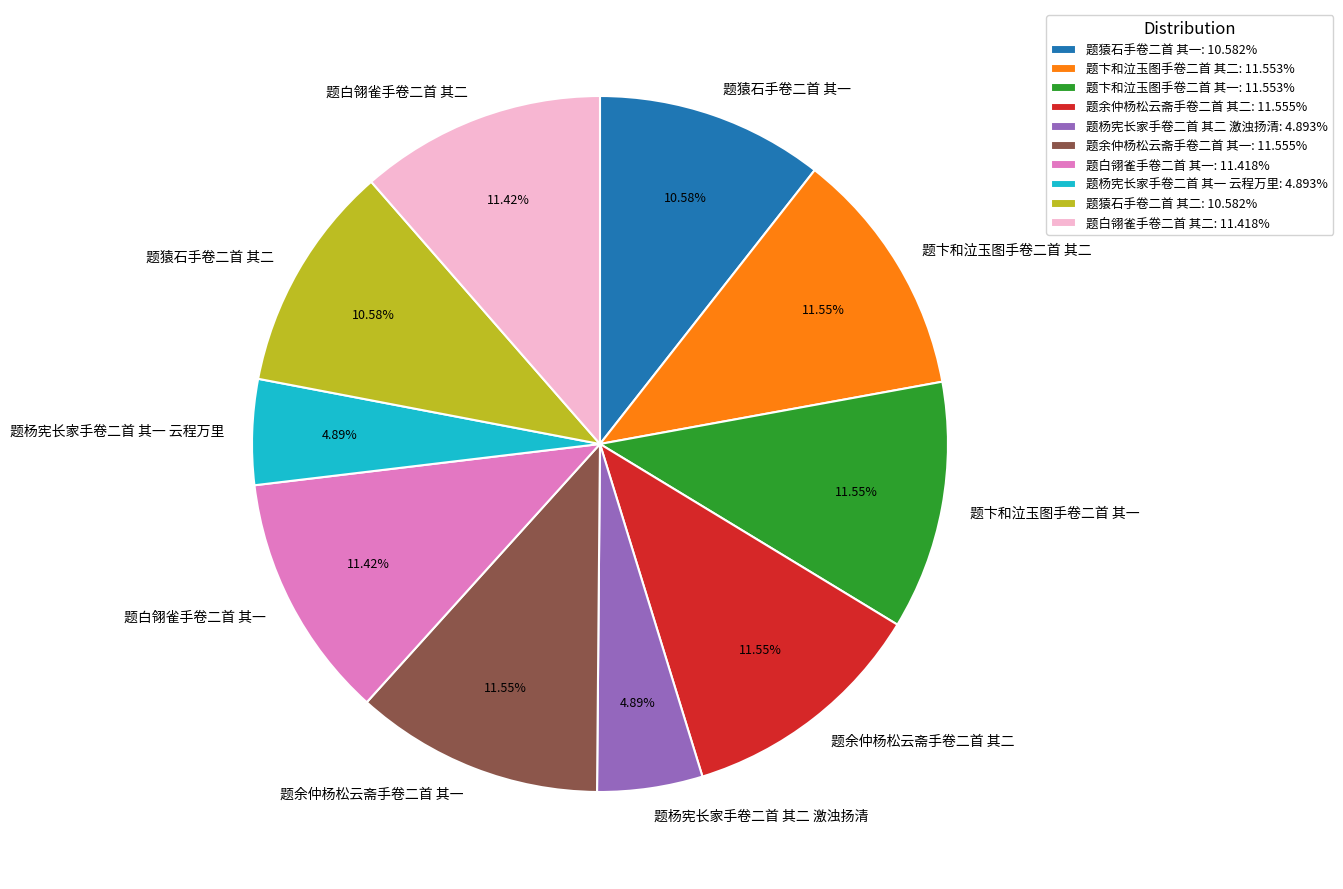

Between 题猿石手卷二首 其一 and 题余仲杨松云斋手卷二首 其二, which is larger?

题余仲杨松云斋手卷二首 其二